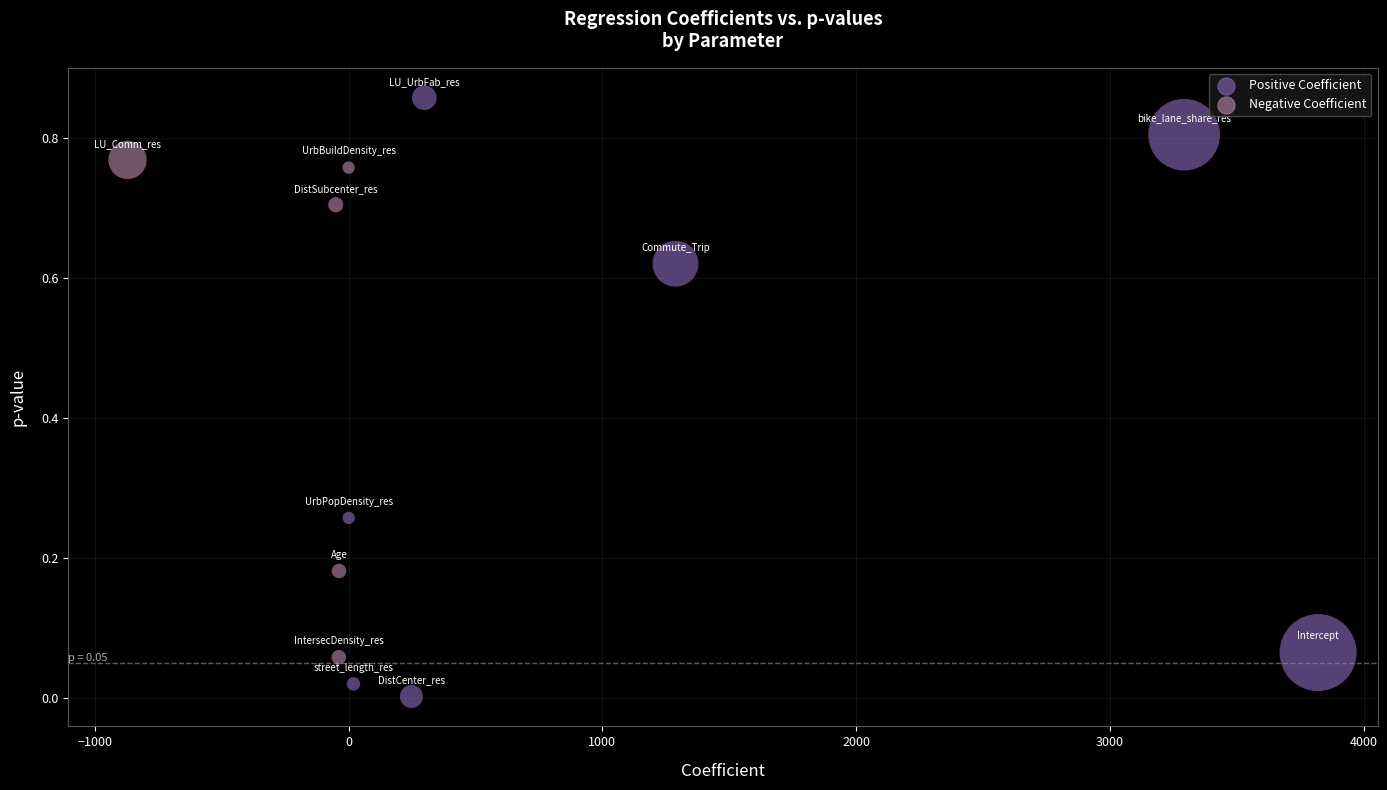

What is the range of X values (max minus min)?

4692.3